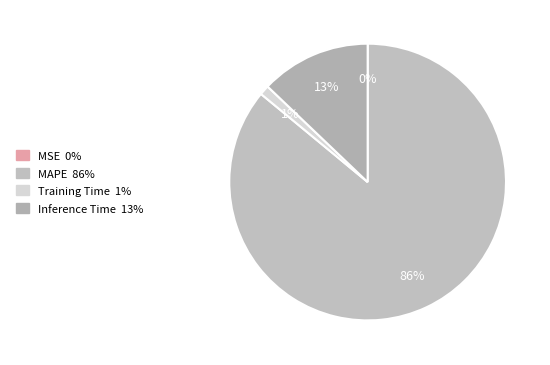

Between Inference Time and Training Time, which is larger?

Inference Time